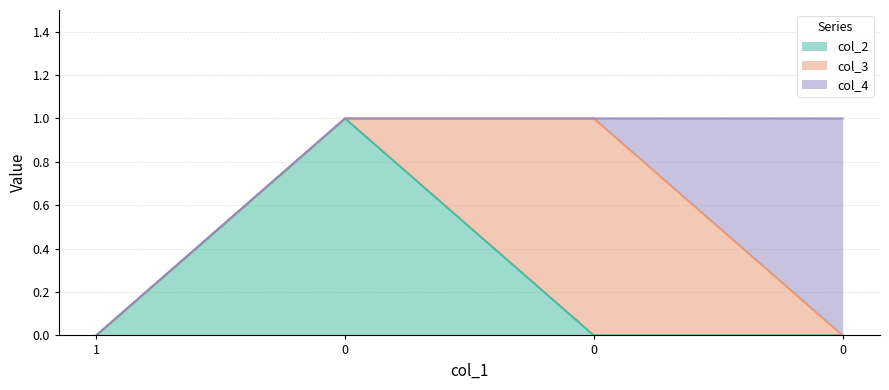

Where do col_2 and col_3 first cross each other?

0 and 0